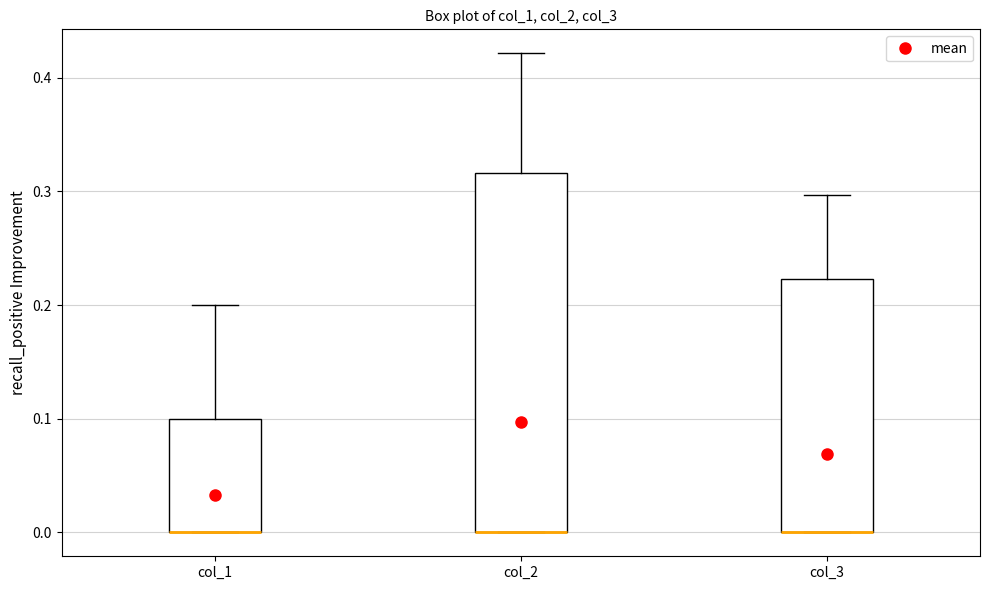

Which box is the tallest, from its lower edge to its upper edge?

col_2